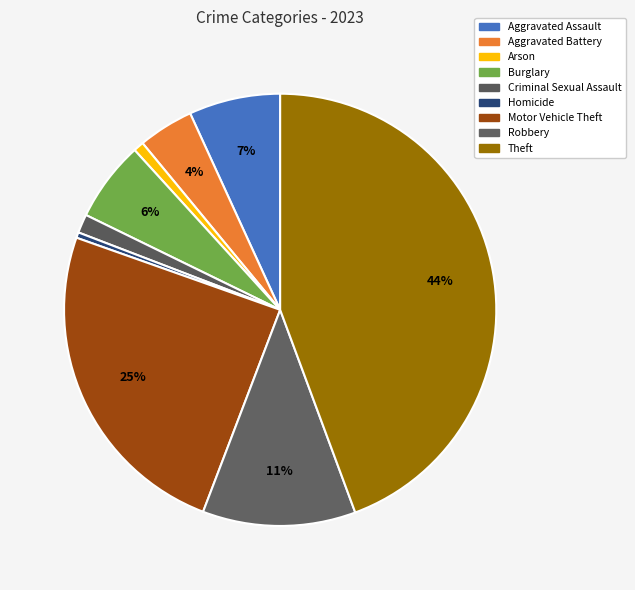

To the nearest percent, what portion does Aggravated Assault represent?

7%